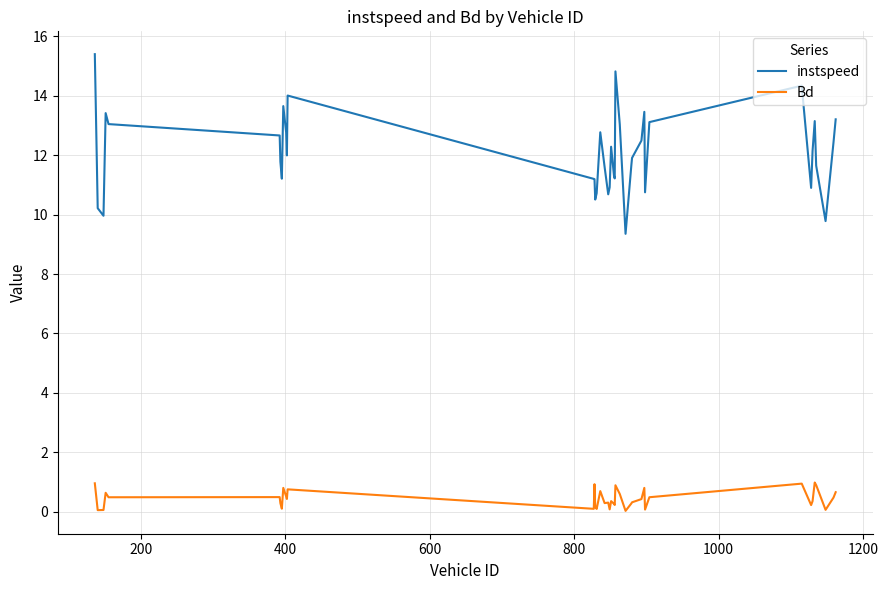

True or false: instspeed and Bd cross at least once.

False